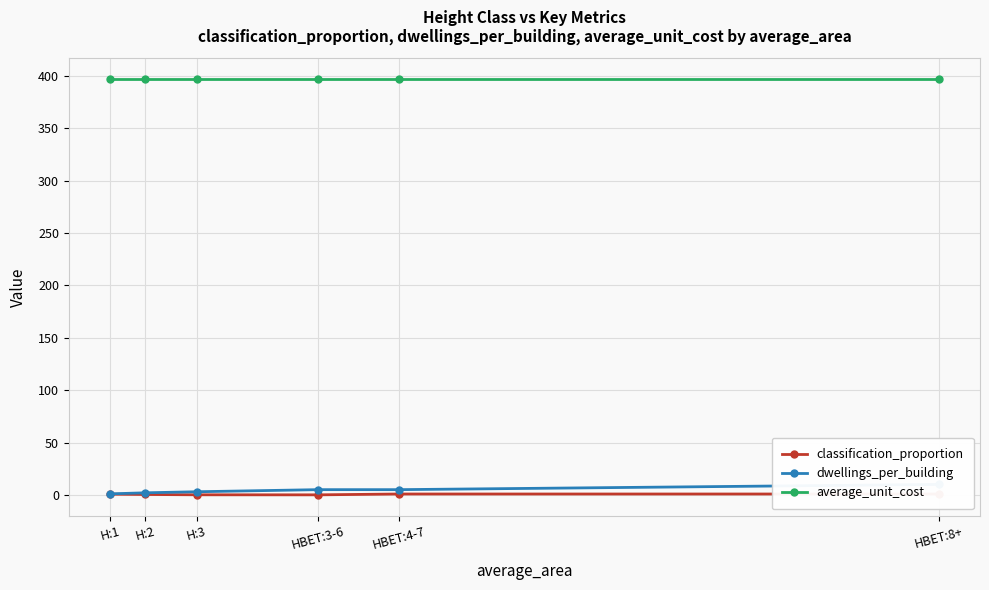

What is the smallest value displayed?

0.1